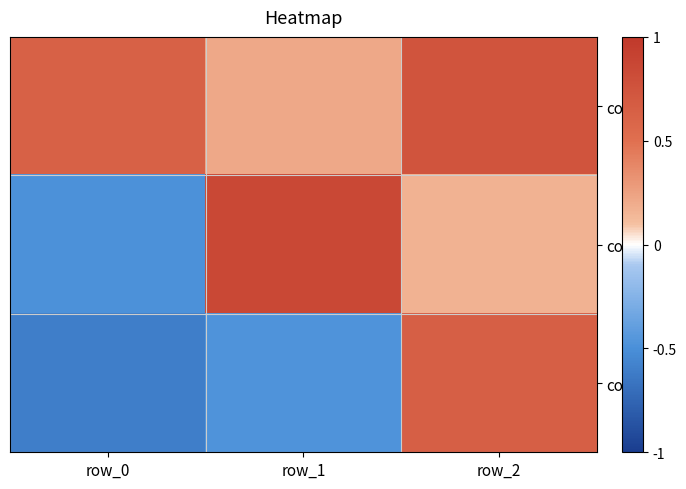

At which category is the sum across all series the highest?

row_2